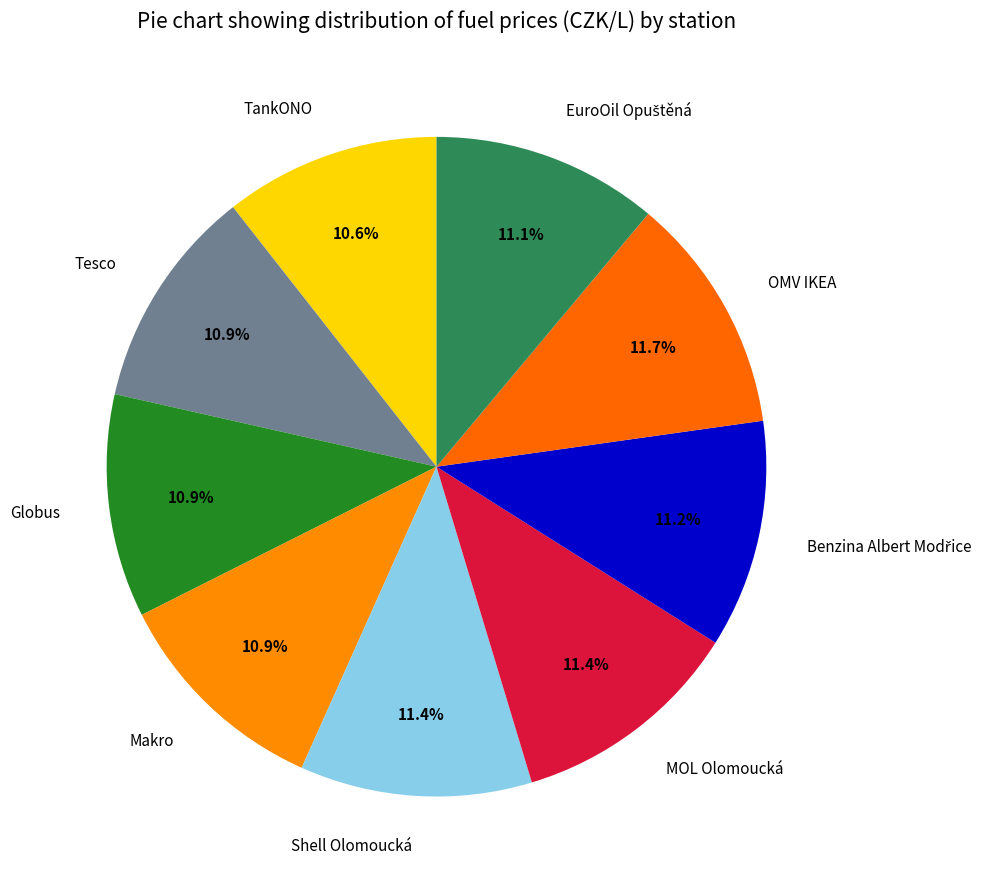

Approximately how many times larger is the value at Tesco compared to Makro?

1.0